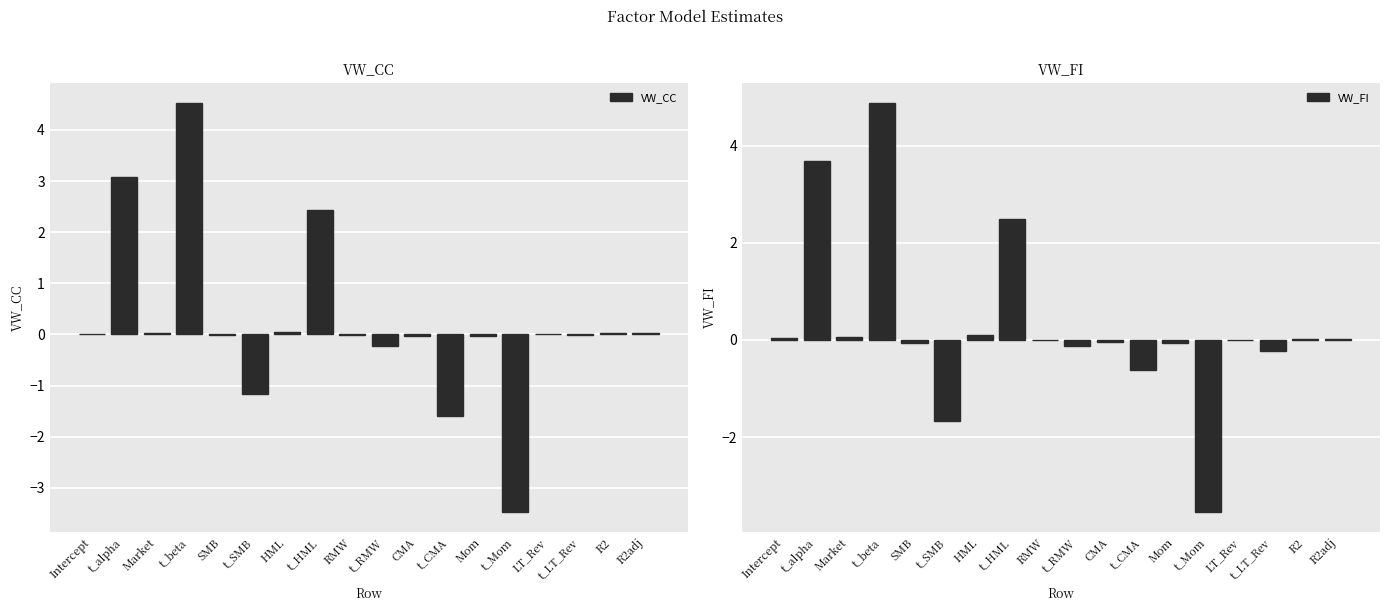

What is the approximate value of VW_CC at t_CMA?

-1.6